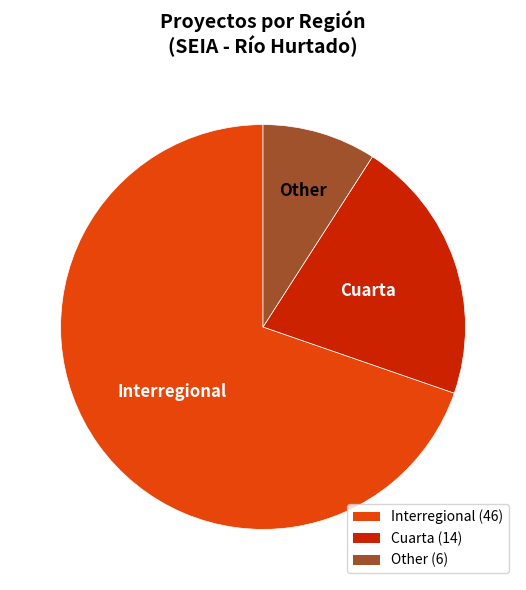

True or false: Cuarta accounts for 10% of the total.

False